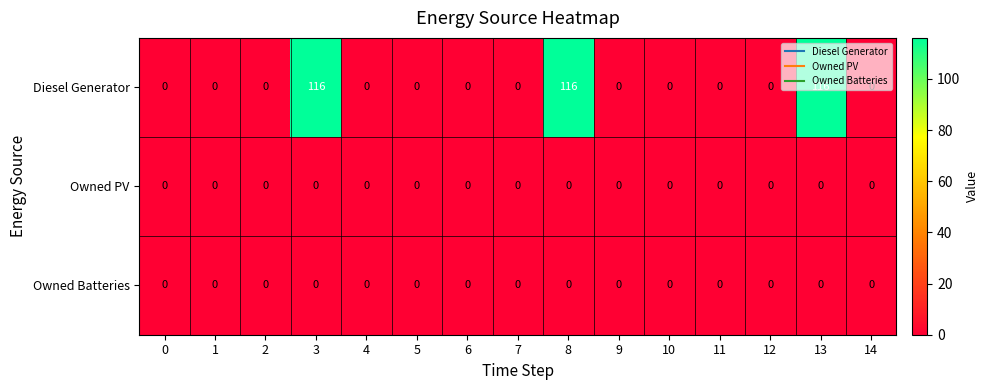

Which series has the largest range (max minus min)?

Diesel Generator